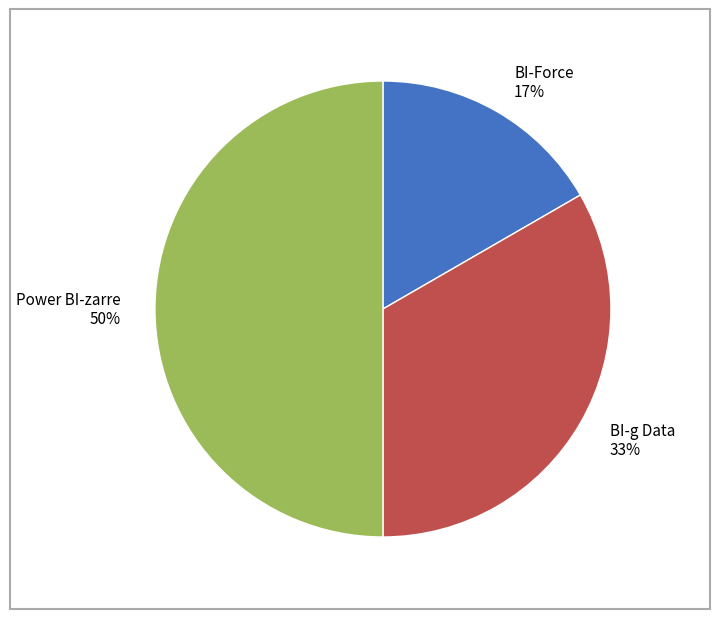

Does BI-Force account for over 50% of the chart?

No